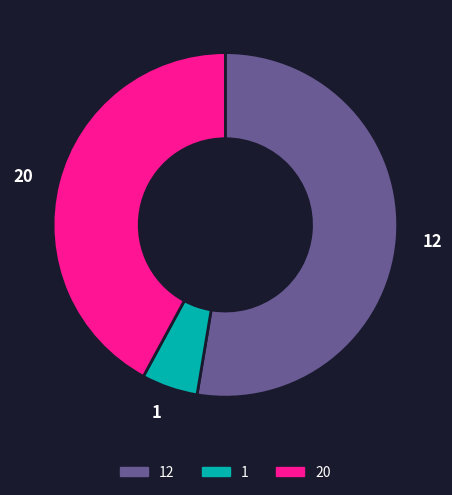

Which has a higher value, 12 or 1?

12